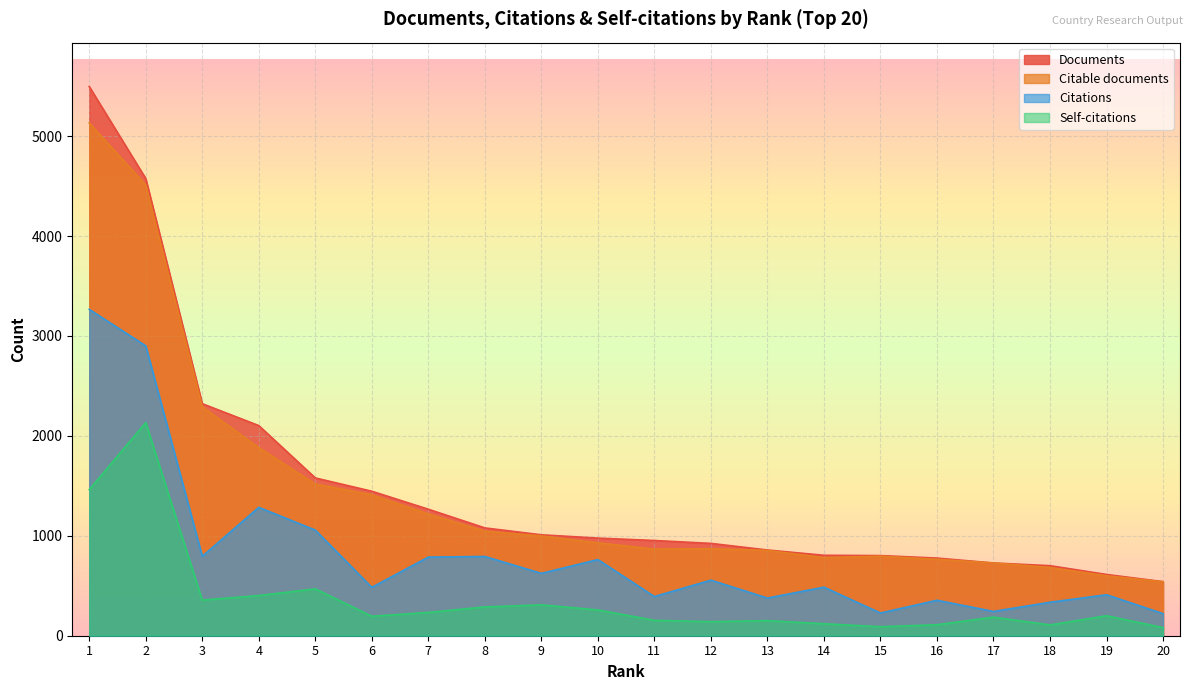

How many interior local peaks does the Self-citations series have?

6